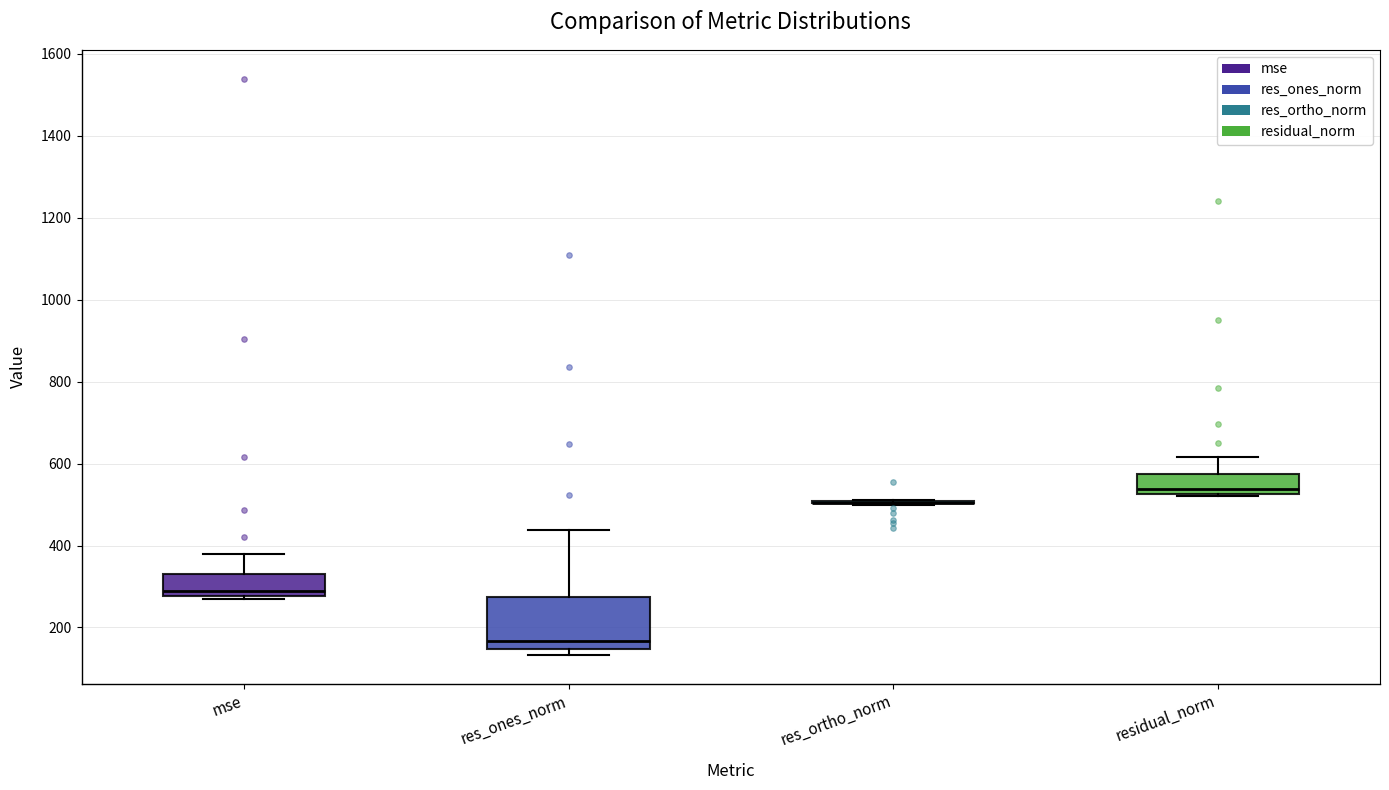

Comparing the boxes themselves (not the whiskers), which one is the tallest?

res_ones_norm